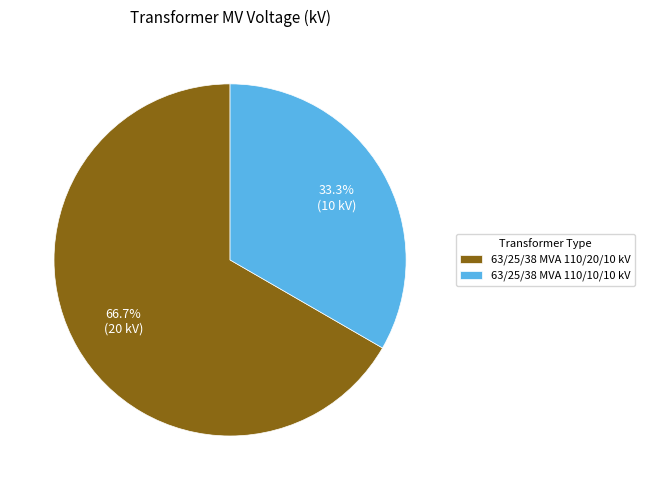

Does any single category account for the majority?

Yes